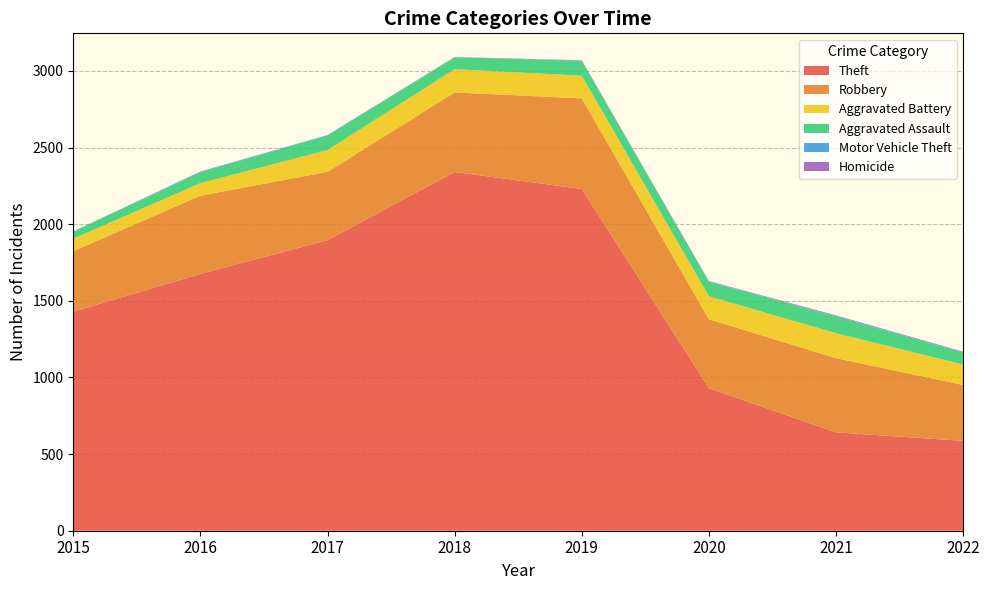

Reading right to left, what are all the values shown in this chart?

Theft: 586	642	930	2230	2341	1896	1676	1429
Robbery: 365	484	450	591	519	446	510	395
Aggravated Battery: 133	163	150	148	152	142	82	82
Aggravated Assault: 78	110	94	98	77	95	71	46
Motor Vehicle Theft: 2	2	3	1	1	2	4	1
Homicide: 4	4	2	2	1	1	1	0